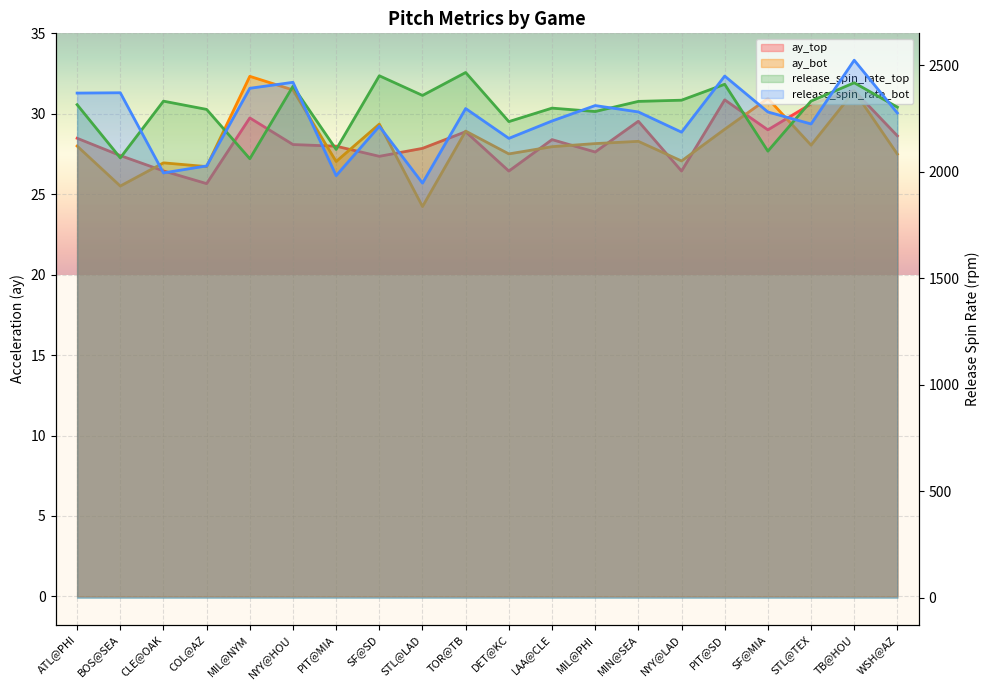

At which label does release_spin_rate_top reach its peak?

TOR@TB